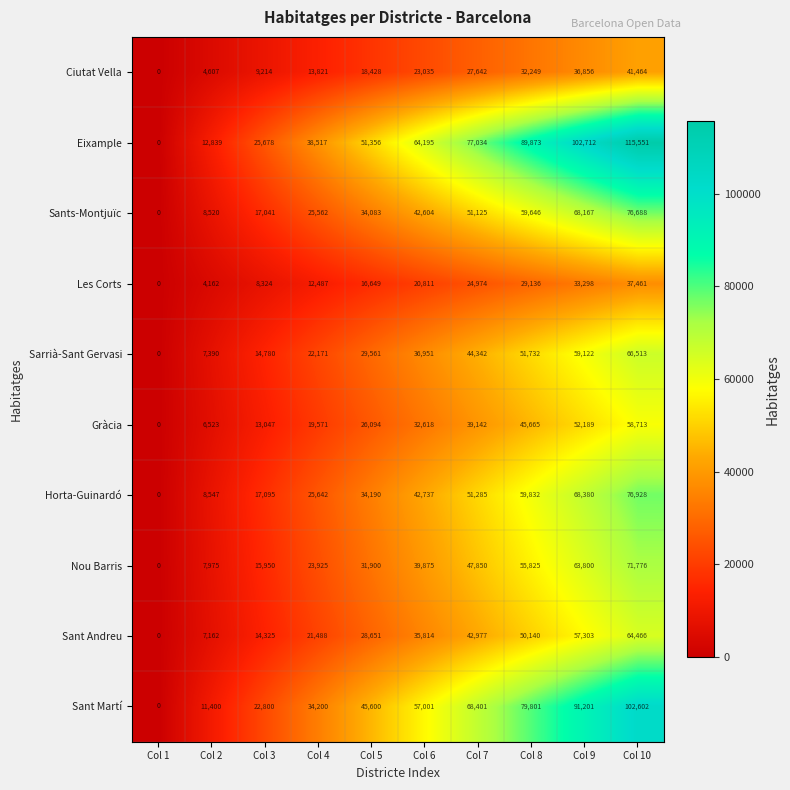

How many data points does each series have?

10